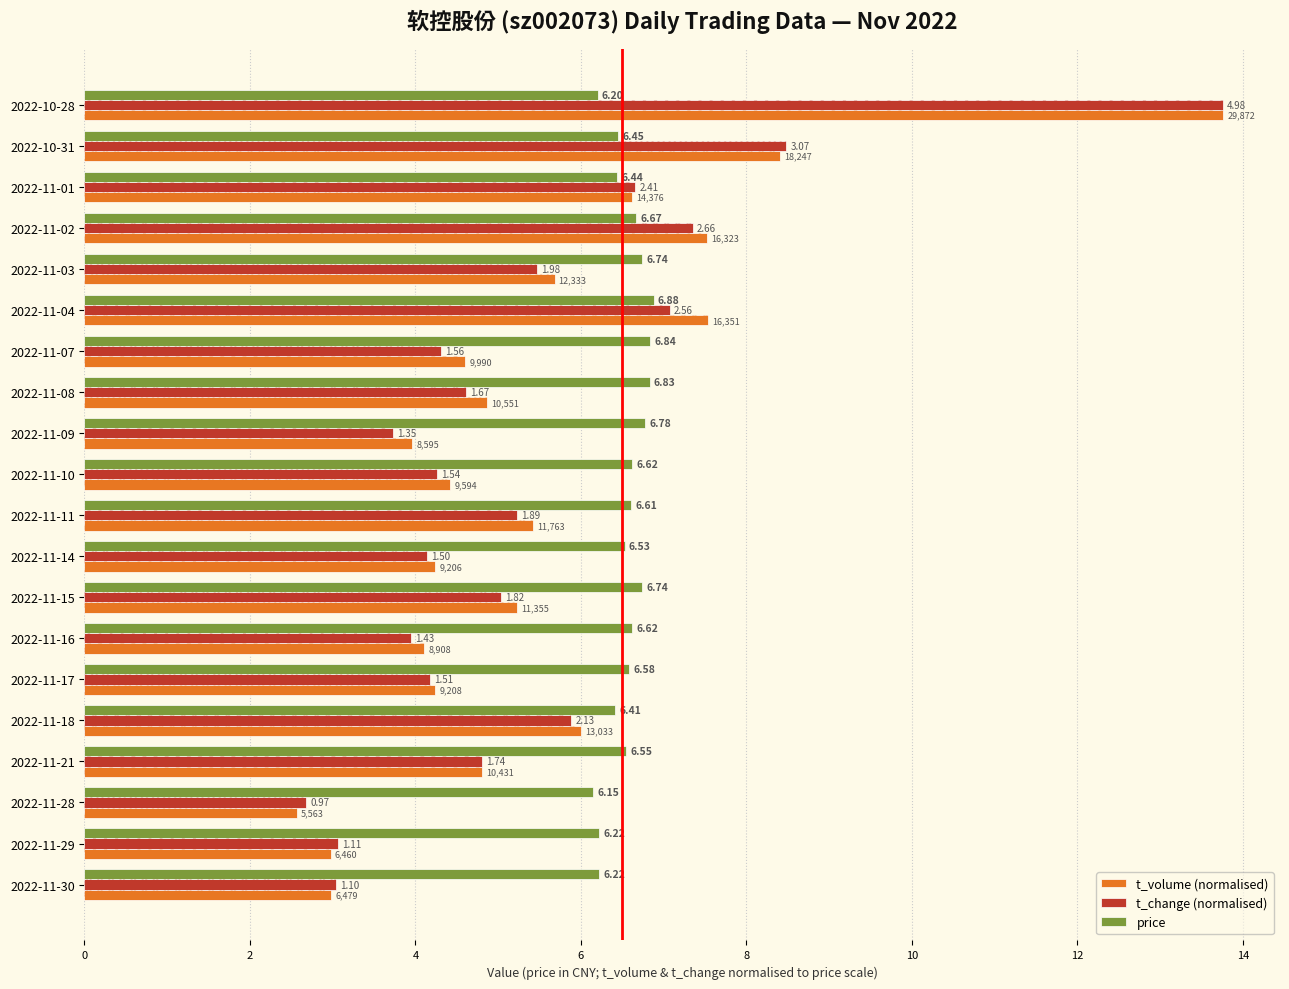

Are the bars horizontal?

Yes